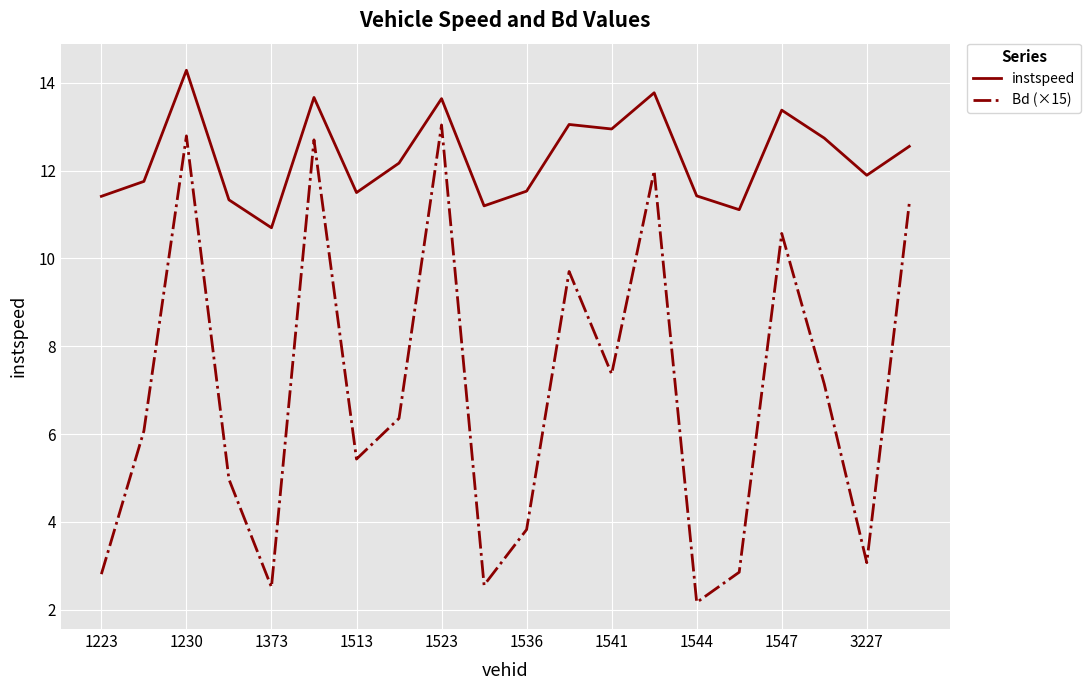

List the series in order of their peak value, highest first.

instspeed, Bd (×15)